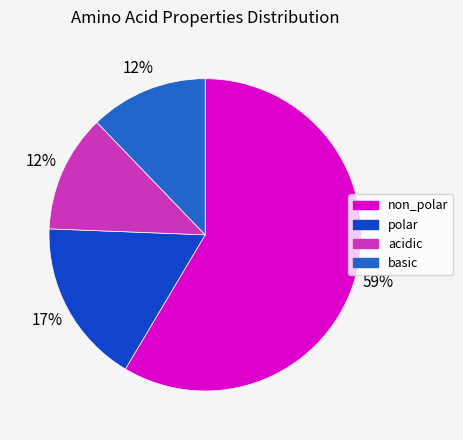

How many segments does this pie chart have?

4